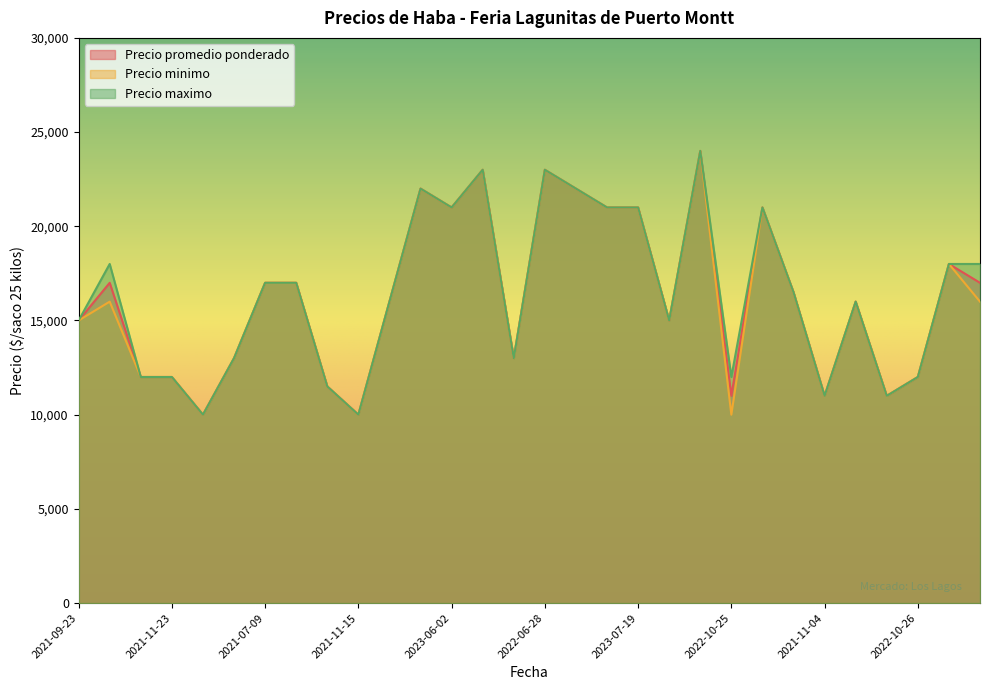

List the labels in order of Precio maximo value, largest first.

2022-01-21, 2023-05-23, 2022-06-28, 2023-06-08, 2022-01-25, 2023-06-02, 2022-07-20, 2023-07-19, 2022-07-19, 2023-08-22, 2023-08-11, 2023-08-17, 2021-07-09, 2021-09-10, 2021-07-23, 2021-09-24, 2022-08-16, 2021-09-23, 2022-09-02, 2022-09-23, 2022-10-03, 2022-11-08, 2021-11-23, 2022-10-25, 2022-10-26, 2020-11-25, 2021-11-04, 2021-11-29, 2021-11-11, 2021-11-15